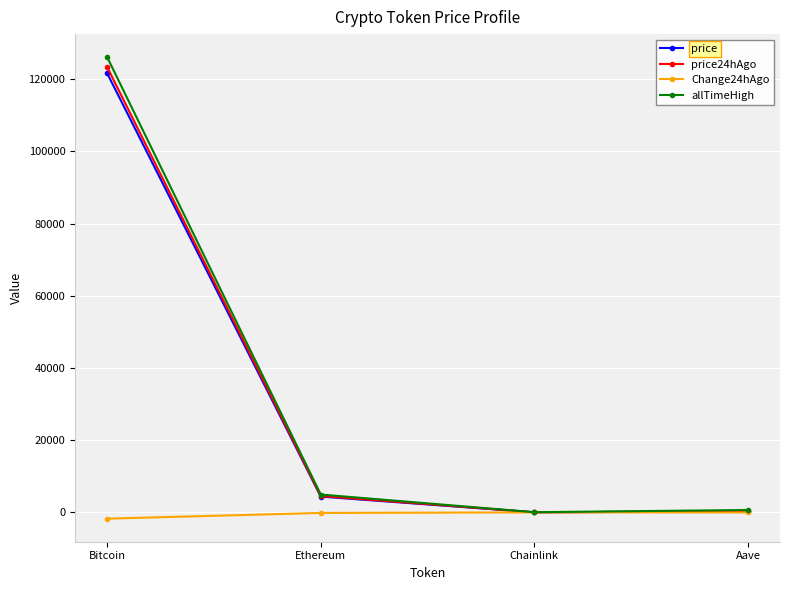

Between Bitcoin and Chainlink, which series saw the biggest shift?

allTimeHigh